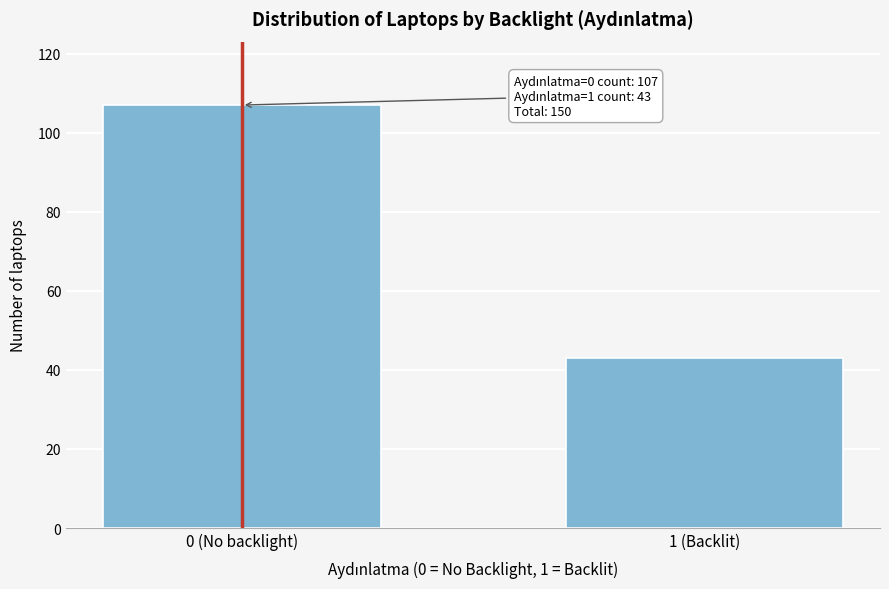

Reading left to right, transcribe all the data shown in this chart.

107	43